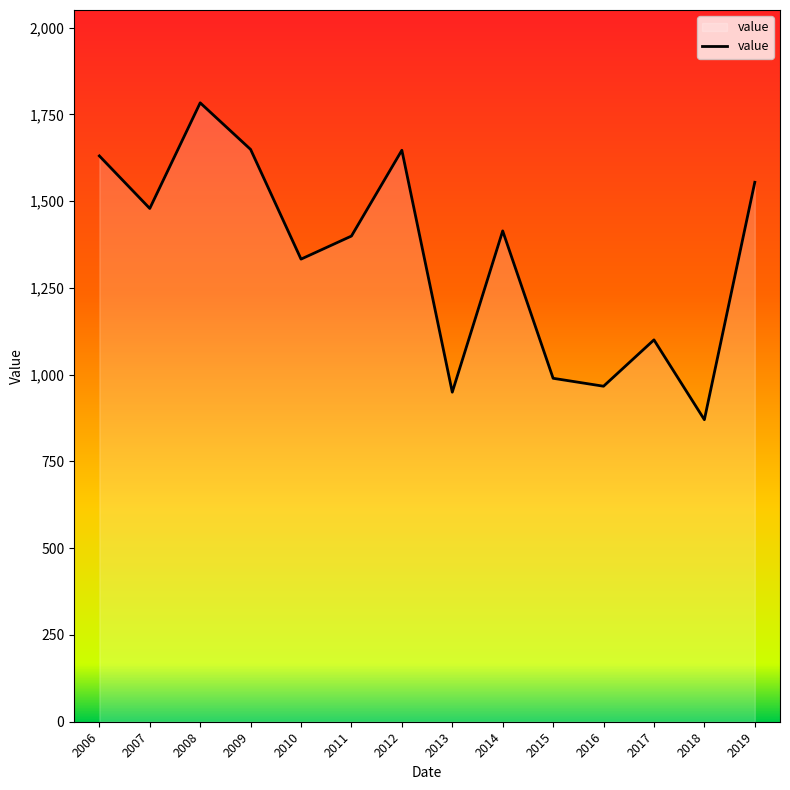

What is the change in value from 2012 to 2017?

-546.5